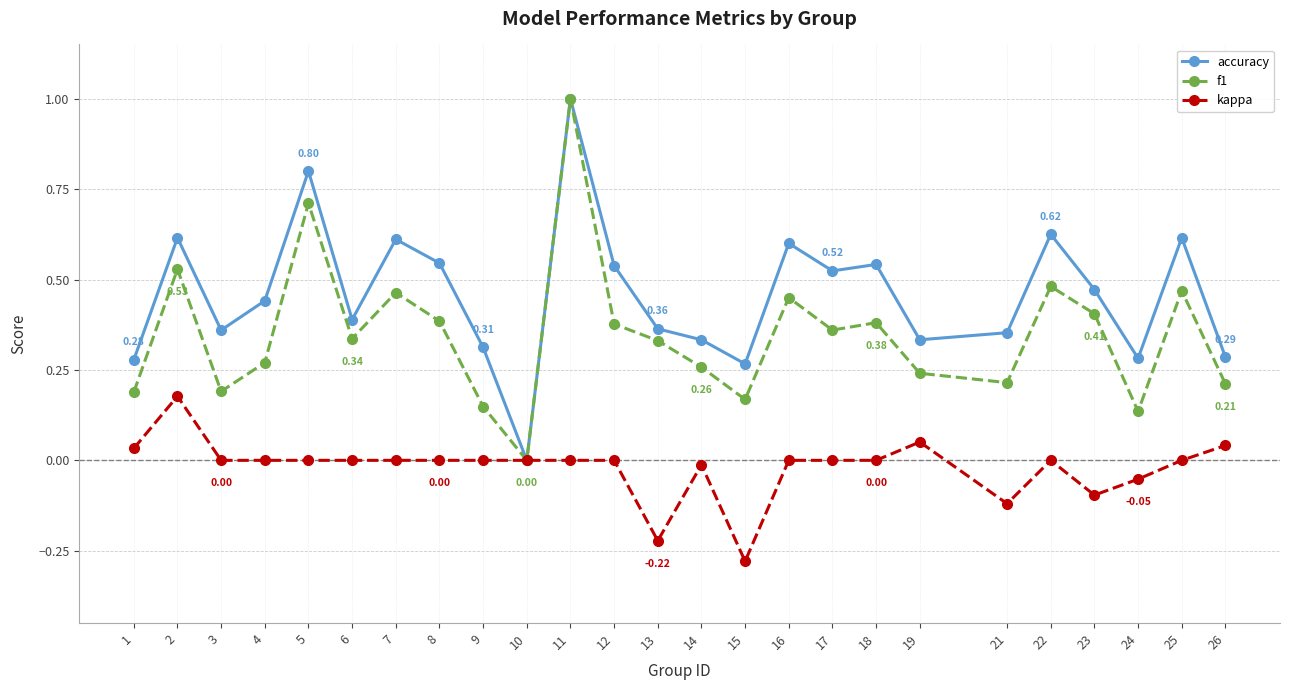

Is the value of accuracy at 9 greater than the value of f1 at 16?

No